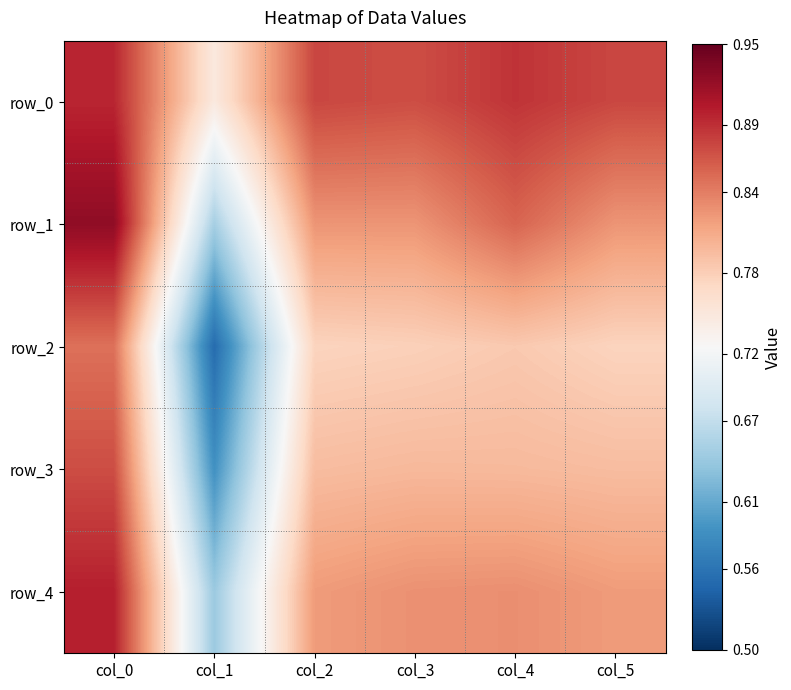

What is the total value across all series at col_1?

3.2